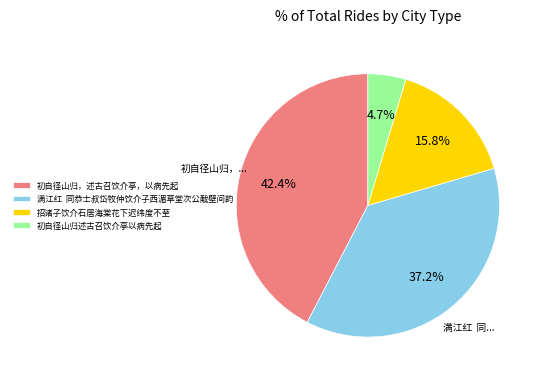

How many slices are in this pie chart?

4